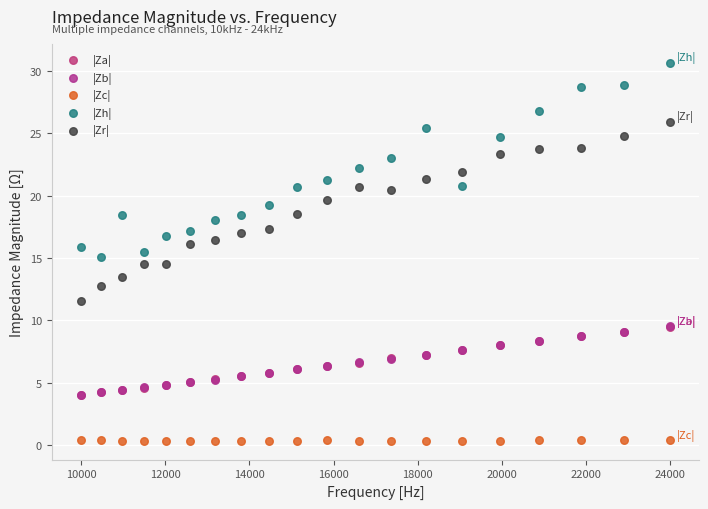

What are all the series names shown in the legend?

|Za|, |Zb|, |Zc|, |Zh|, |Zr|